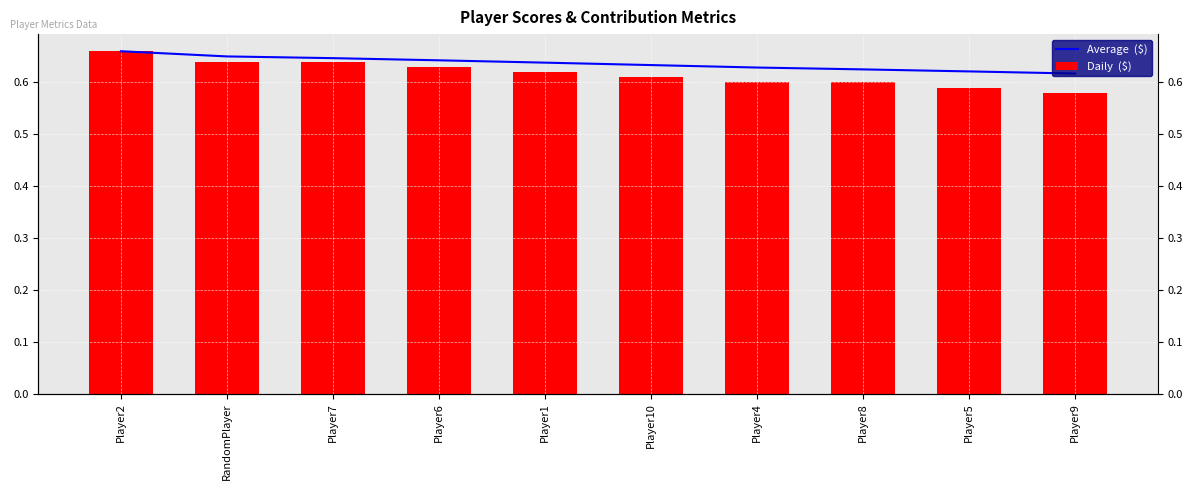

Are the bars horizontal?

No